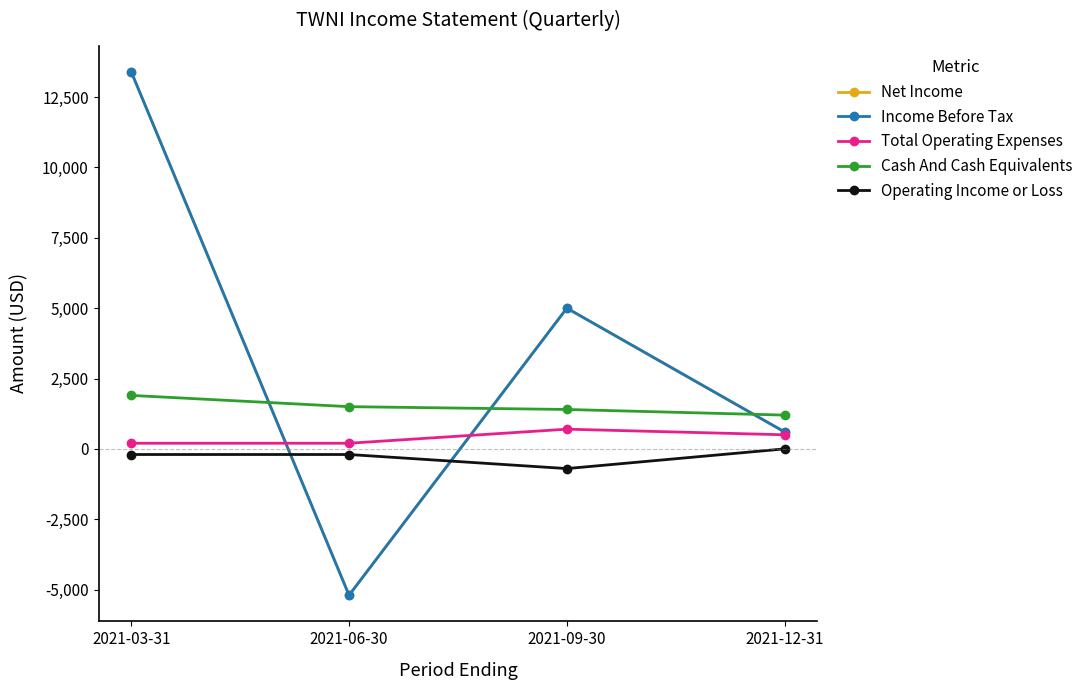

Reading left to right, transcribe all the data shown in this chart.

Net Income: 13400	-5200	5000	600
Income Before Tax: 13400	-5200	5000	600
Total Operating Expenses: 200	200	700	500
Cash And Cash Equivalents: 1900	1500	1400	1200
Operating Income or Loss: -200	-200	-700	0